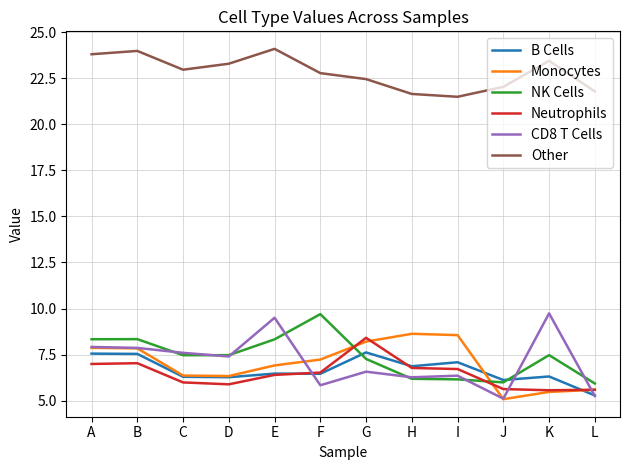

How many lines are shown in the chart?

6